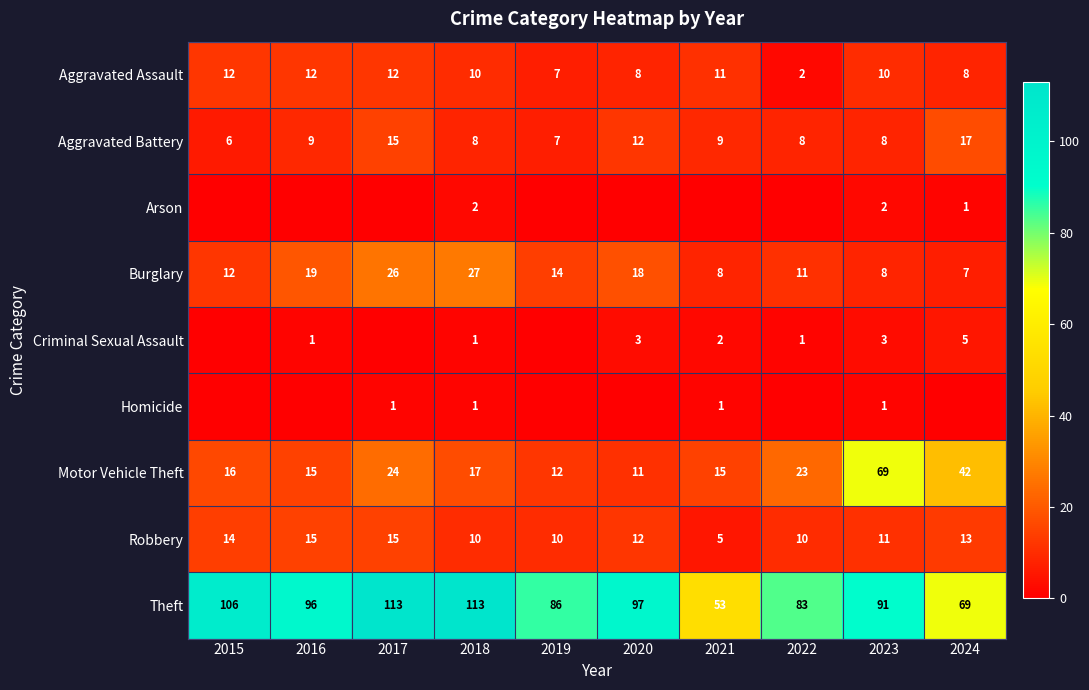

Where is Theft nearest to the value 83?

2022